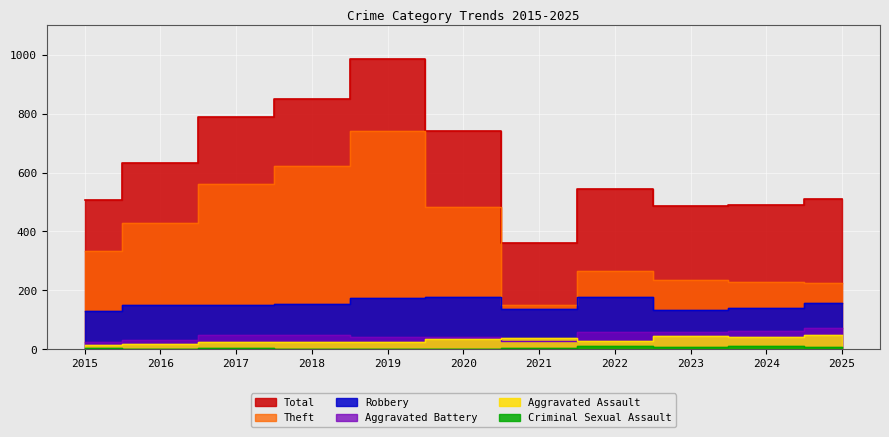

What is the sum of all Aggravated Battery values?

522